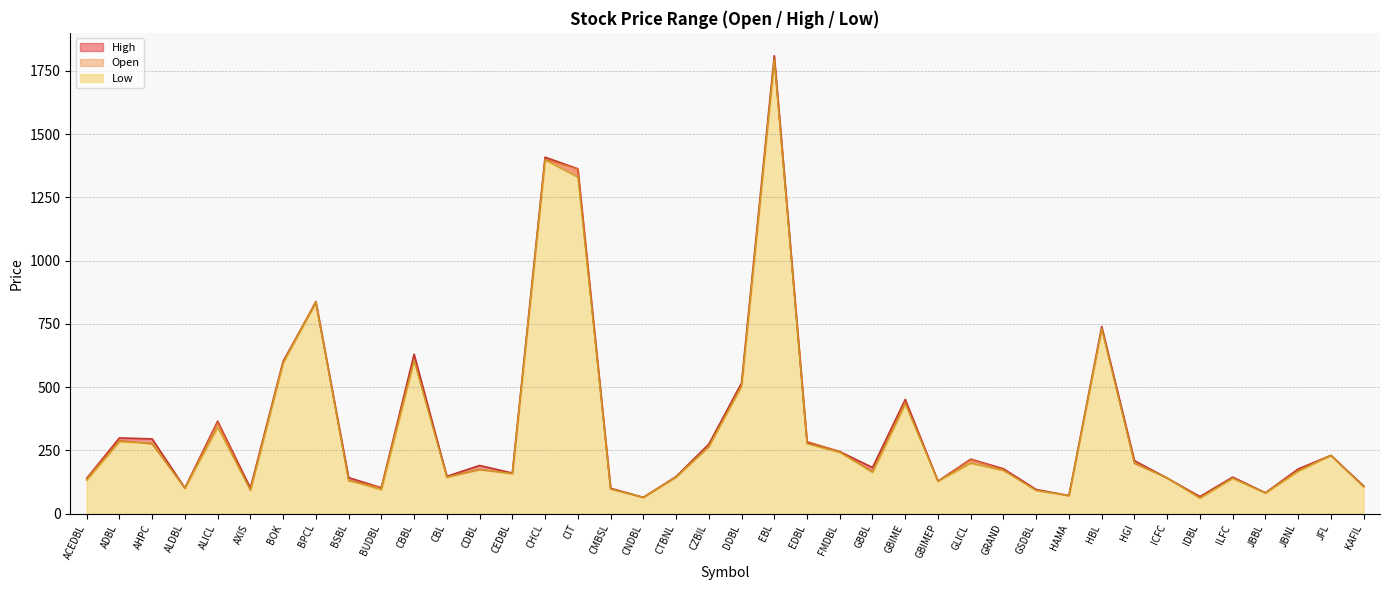

At which category is the sum across all series the highest?

EBL